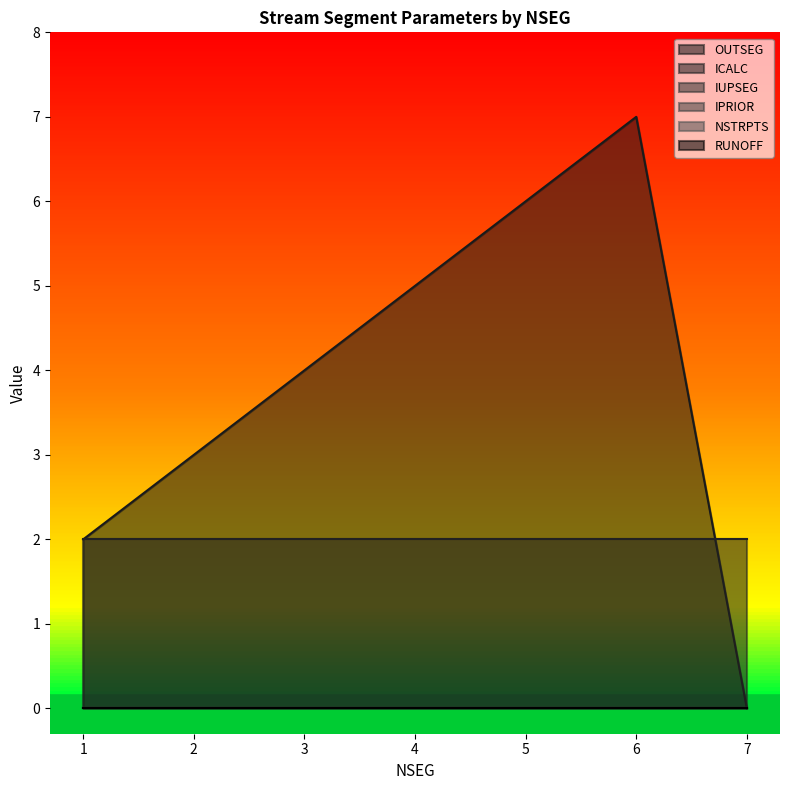

True or false: IUPSEG and IPRIOR intersect in this chart.

False